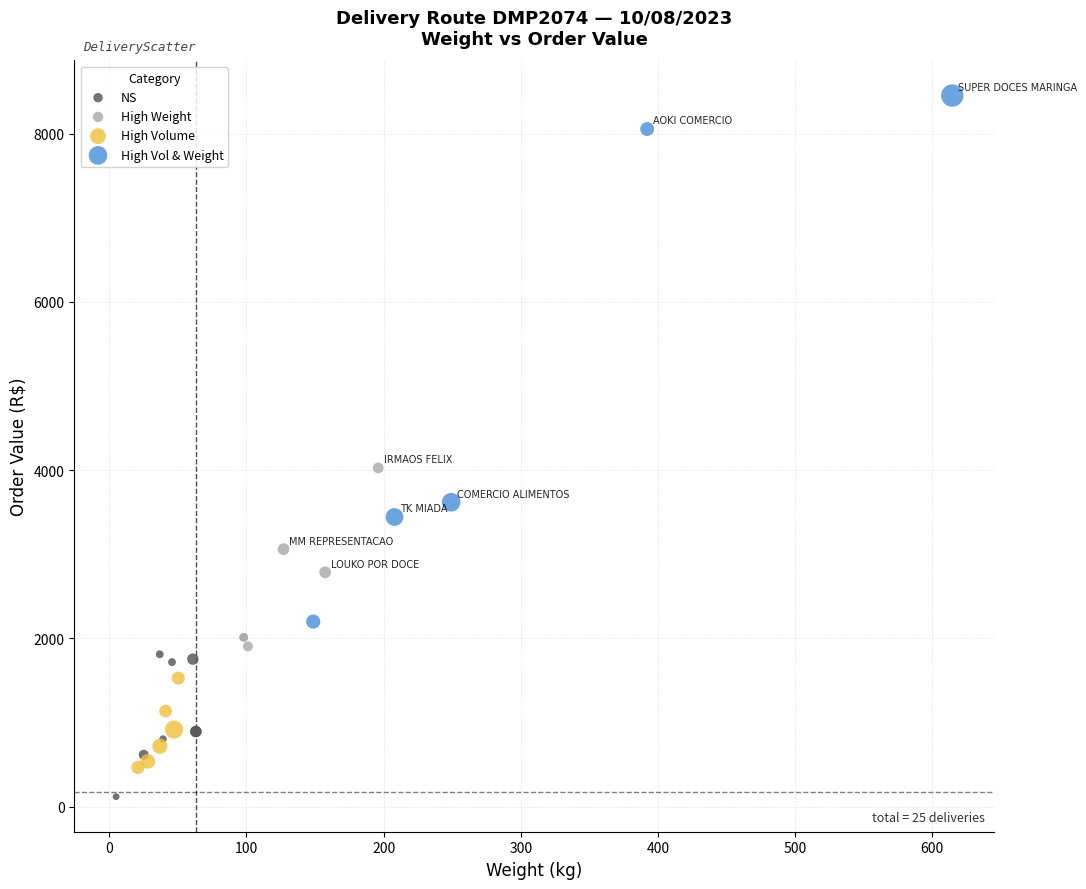

Which series reaches the maximum Y coordinate?

High Vol & Weight